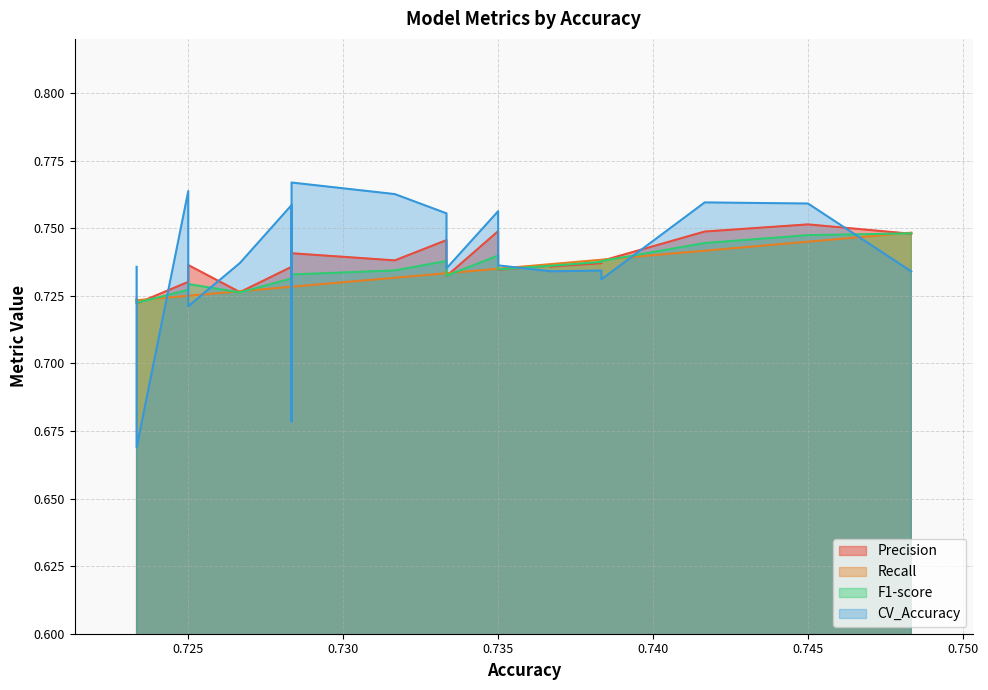

Which series has the largest total across all categories?

CV_Accuracy